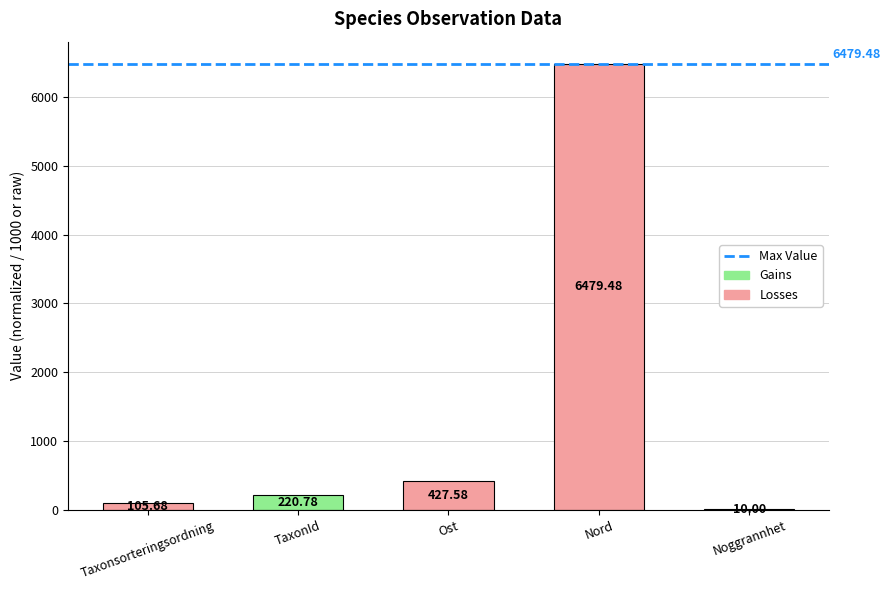

What is the average value?

1448.7